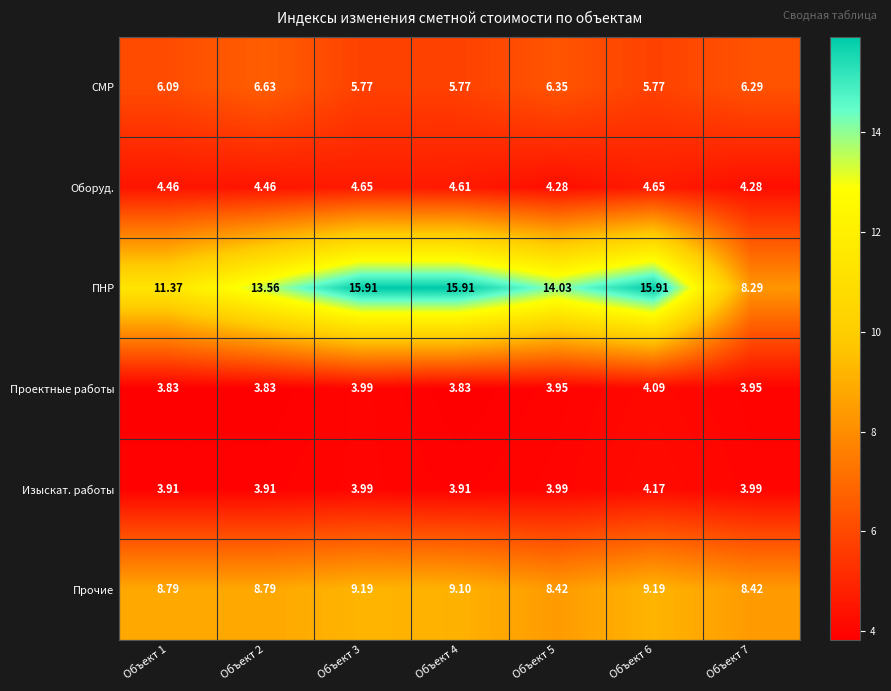

List the series in order of their peak value, highest first.

ПНР, Прочие, СМР, Оборуд., Изыскат. работы, Проектные работы